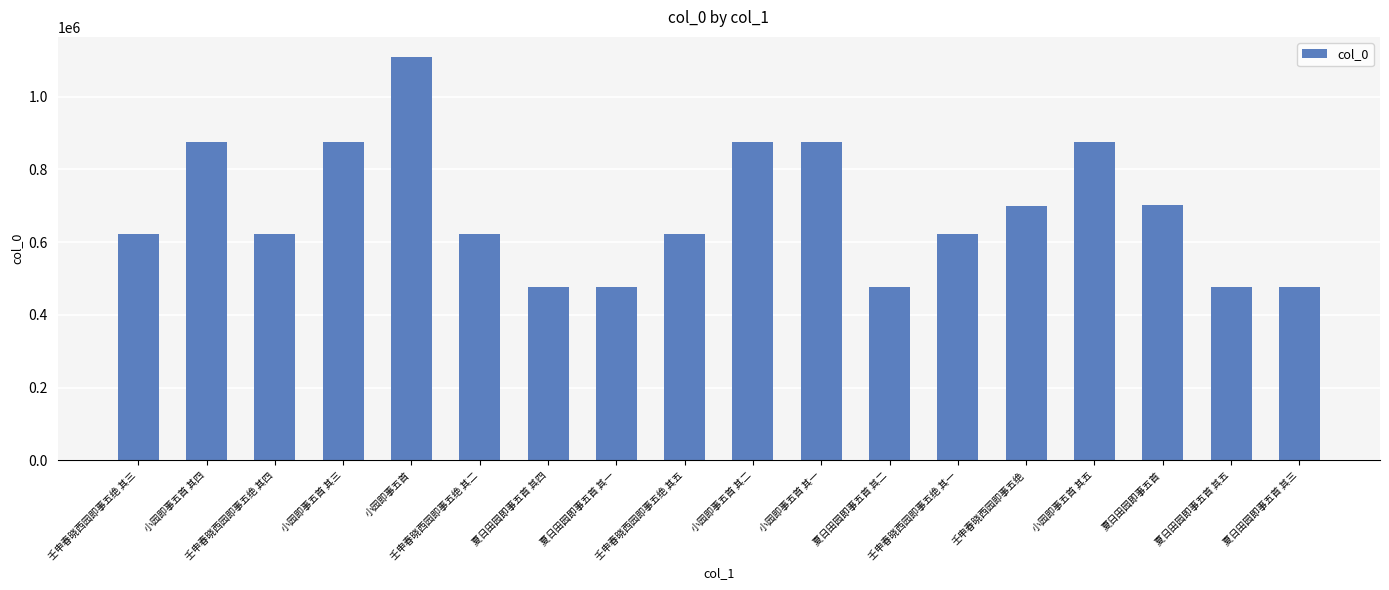

Does the chart contain stacked bars?

No